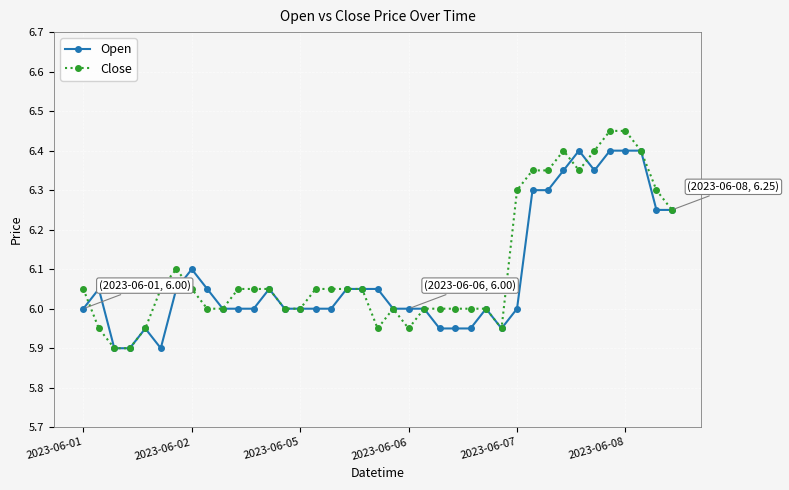

Which series has the largest range (max minus min)?

Close